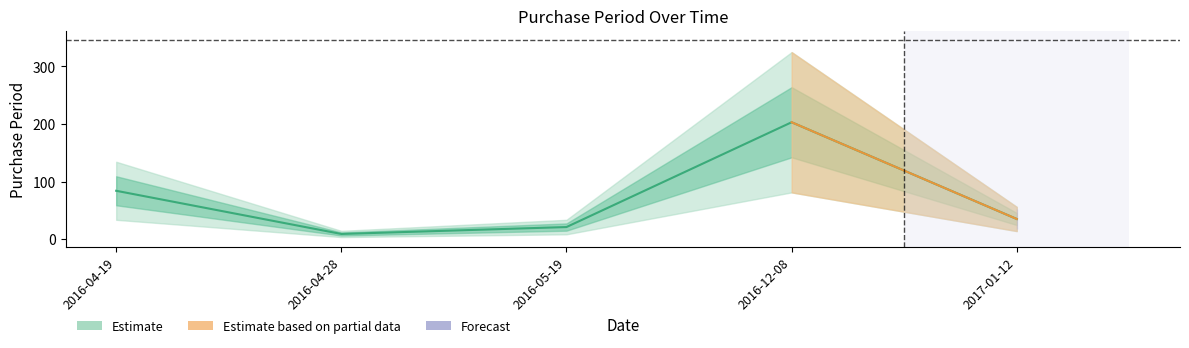

The chart shows a value of 13 at 2016-04-28. True or false?

False